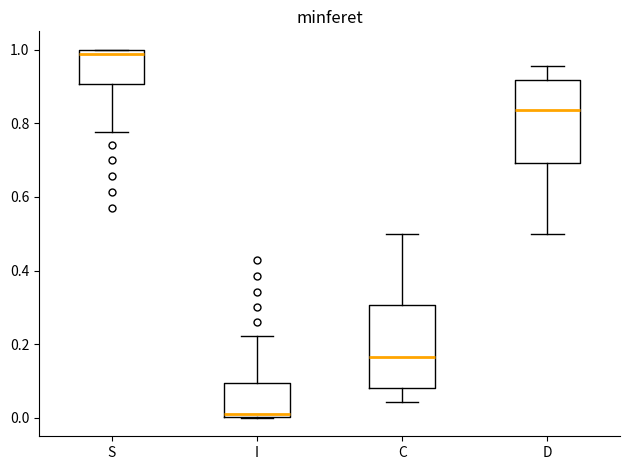

Which box has the lowest median line?

I